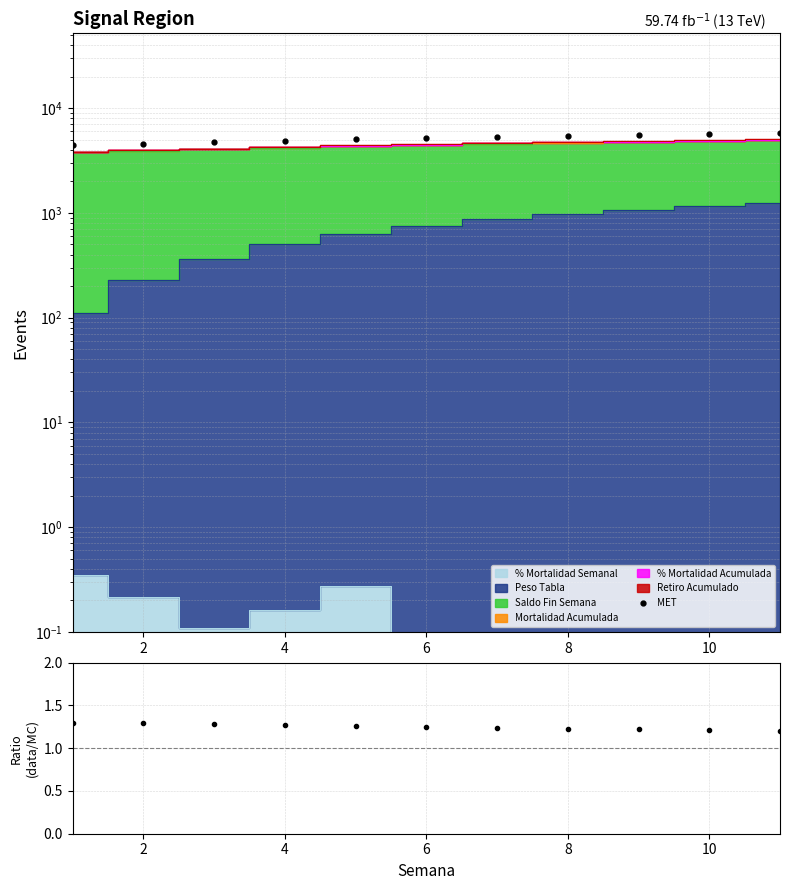

What is the maximum value shown in the chart?

5770.0